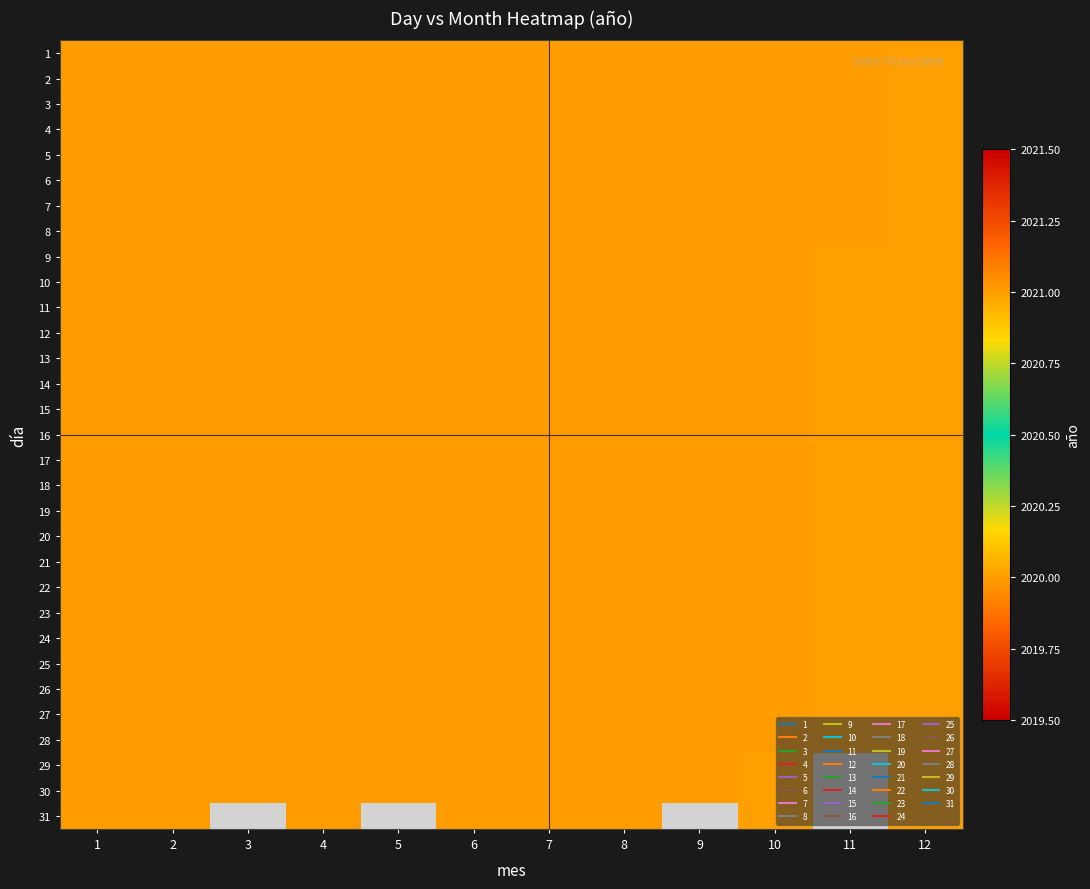

List the series in order of their peak value, lowest first.

1, 2, 3, 4, 5, 6, 7, 8, 9, 10, 11, 12, 13, 14, 15, 16, 17, 18, 19, 20, 21, 22, 23, 24, 25, 26, 27, 28, 29, 30, 31